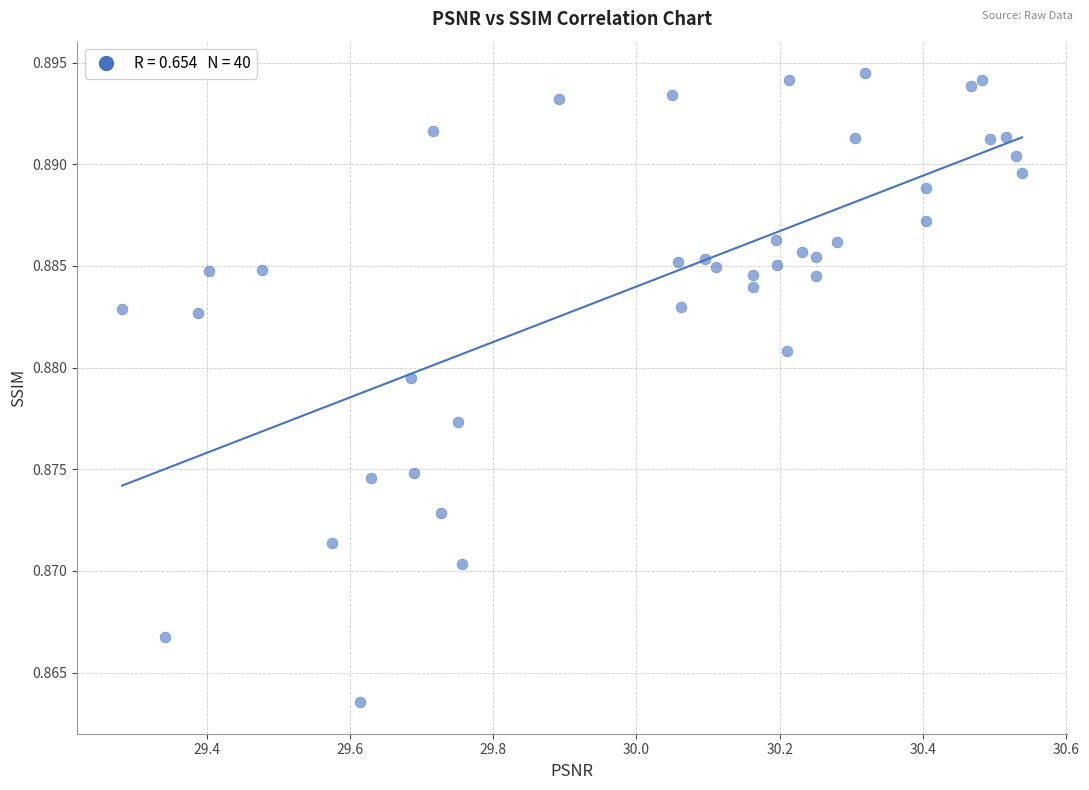

What is the range of X values (max minus min)?

1.3